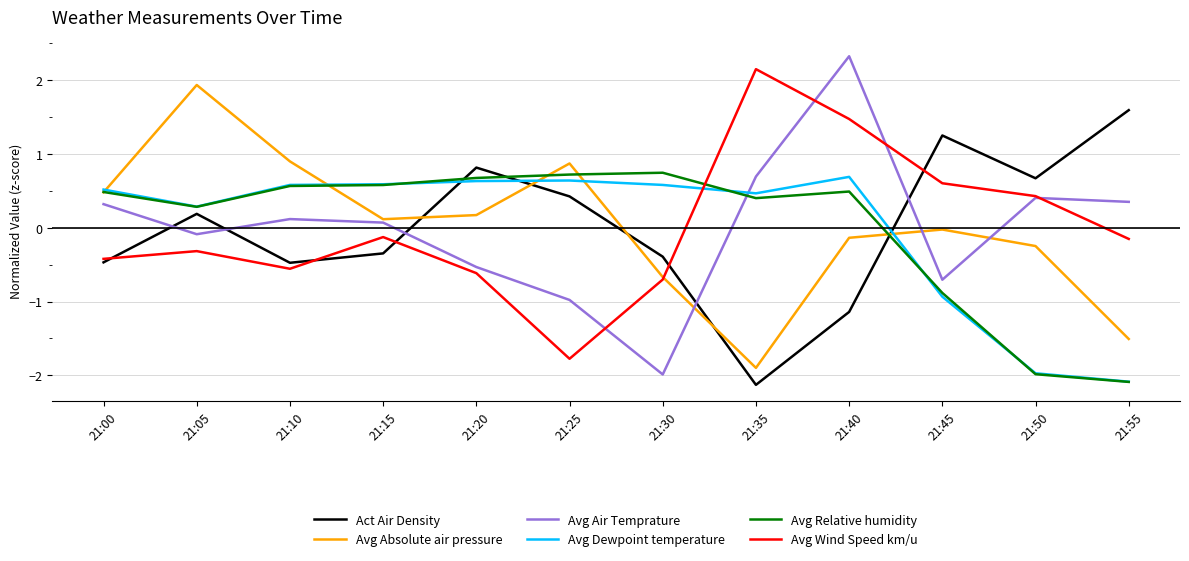

At which category does Avg Air Temprature reach its first local valley?

21:05